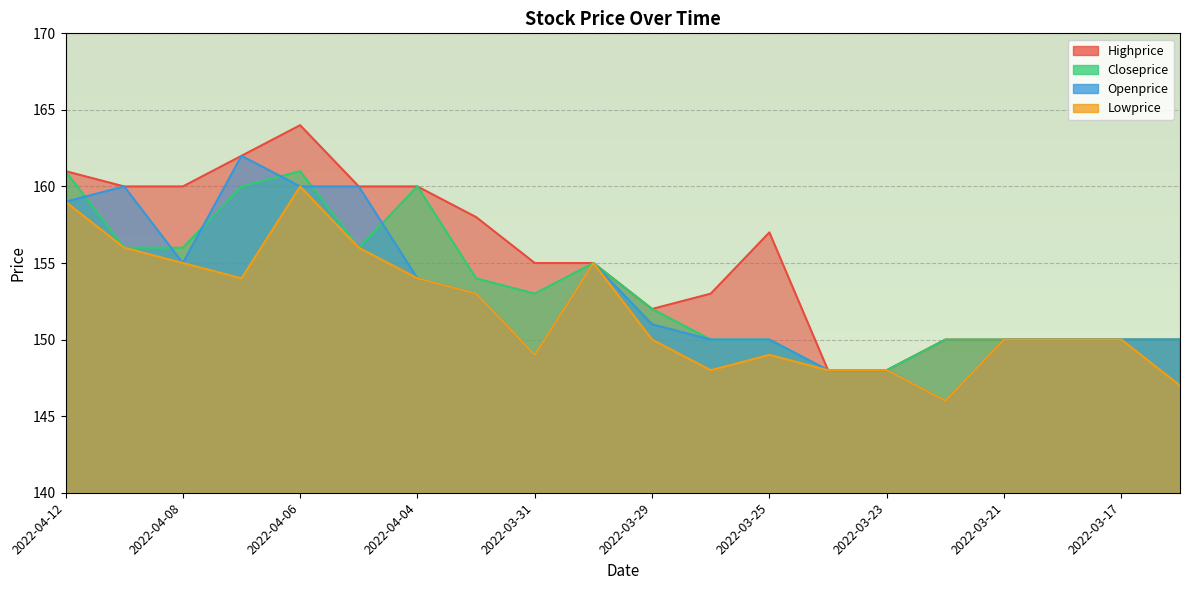

Reading left to right, transcribe all the data shown in this chart.

Highprice: 2022-04-12=161	2022-04-11=160	2022-04-08=160	2022-04-07=162	2022-04-06=164	2022-04-05=160	2022-04-04=160	2022-04-01=158	2022-03-31=155	2022-03-30=155	2022-03-29=152	2022-03-28=153	2022-03-25=157	2022-03-24=148	2022-03-23=148	2022-03-22=150	2022-03-21=150	2022-03-18=150	2022-03-17=150	2022-03-16=150
Closeprice: 2022-04-12=161	2022-04-11=156	2022-04-08=156	2022-04-07=160	2022-04-06=161	2022-04-05=156	2022-04-04=160	2022-04-01=154	2022-03-31=153	2022-03-30=155	2022-03-29=152	2022-03-28=150	2022-03-25=150	2022-03-24=148	2022-03-23=148	2022-03-22=150	2022-03-21=150	2022-03-18=150	2022-03-17=150	2022-03-16=150
Openprice: 2022-04-12=159	2022-04-11=160	2022-04-08=155	2022-04-07=162	2022-04-06=160	2022-04-05=160	2022-04-04=154	2022-04-01=153	2022-03-31=149	2022-03-30=155	2022-03-29=151	2022-03-28=150	2022-03-25=150	2022-03-24=148	2022-03-23=148	2022-03-22=146	2022-03-21=150	2022-03-18=150	2022-03-17=150	2022-03-16=150
Lowprice: 2022-04-12=159	2022-04-11=156	2022-04-08=155	2022-04-07=154	2022-04-06=160	2022-04-05=156	2022-04-04=154	2022-04-01=153	2022-03-31=149	2022-03-30=155	2022-03-29=150	2022-03-28=148	2022-03-25=149	2022-03-24=148	2022-03-23=148	2022-03-22=146	2022-03-21=150	2022-03-18=150	2022-03-17=150	2022-03-16=147